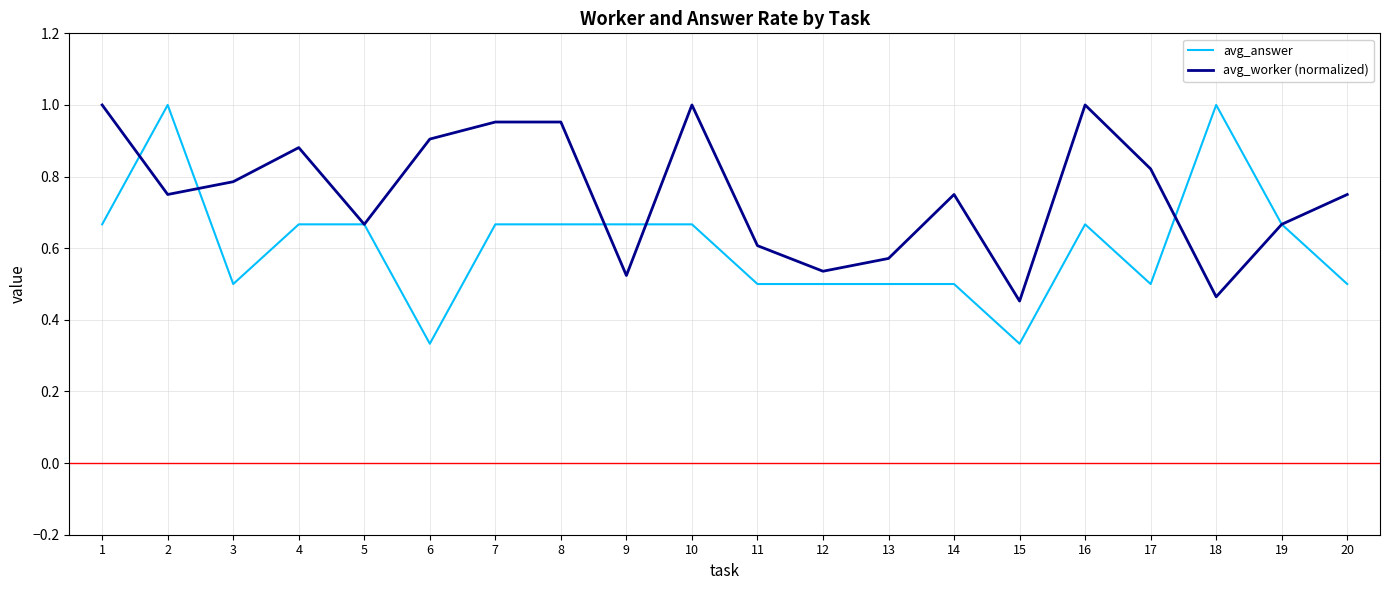

In avg_worker (normalized), how many points are lower than both neighbors (excluding endpoints)?

6